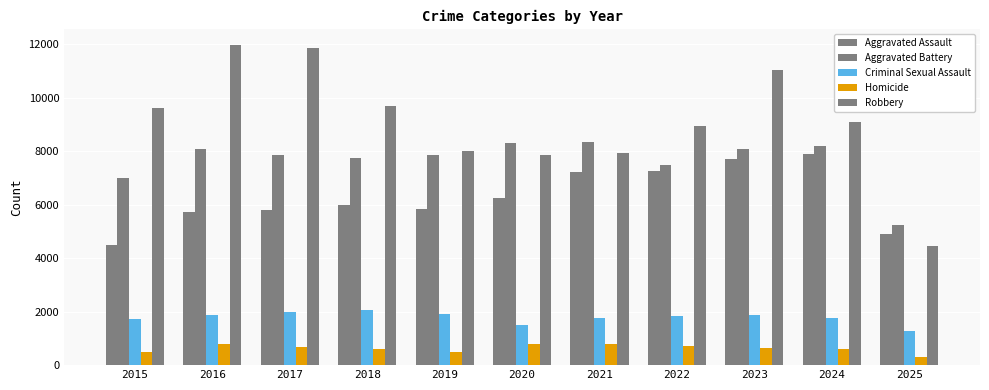

Reading right to left, what are all the values shown in this chart?

Aggravated Assault: 2025=4888	2024=7905	2023=7712	2022=7281	2021=7242	2020=6265	2019=5841	2018=6002	2017=5793	2016=5713	2015=4480
Aggravated Battery: 2025=5255	2024=8182	2023=8080	2022=7495	2021=8348	2020=8320	2019=7858	2018=7734	2017=7845	2016=8085	2015=7018
Criminal Sexual Assault: 2025=1284	2024=1782	2023=1875	2022=1844	2021=1762	2020=1508	2019=1931	2018=2056	2017=1996	2016=1870	2015=1716
Homicide: 2025=308	2024=589	2023=632	2022=730	2021=806	2020=787	2019=499	2018=588	2017=672	2016=786	2015=496
Robbery: 2025=4440	2024=9115	2023=11052	2022=8964	2021=7920	2020=7855	2019=7995	2018=9681	2017=11881	2016=11960	2015=9638